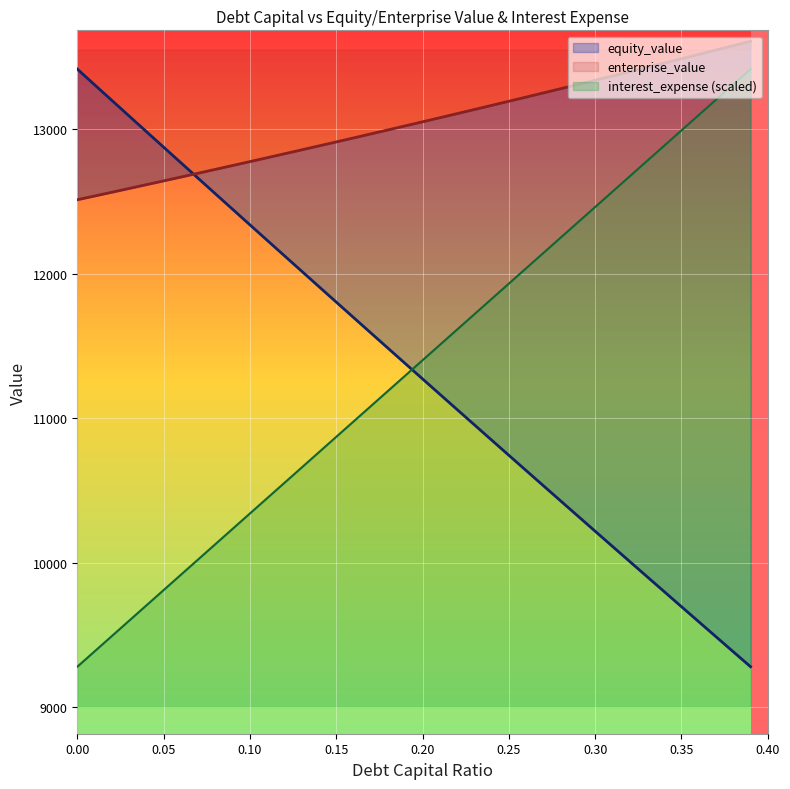

True or false: debt_capital and equity_value intersect in this chart.

True